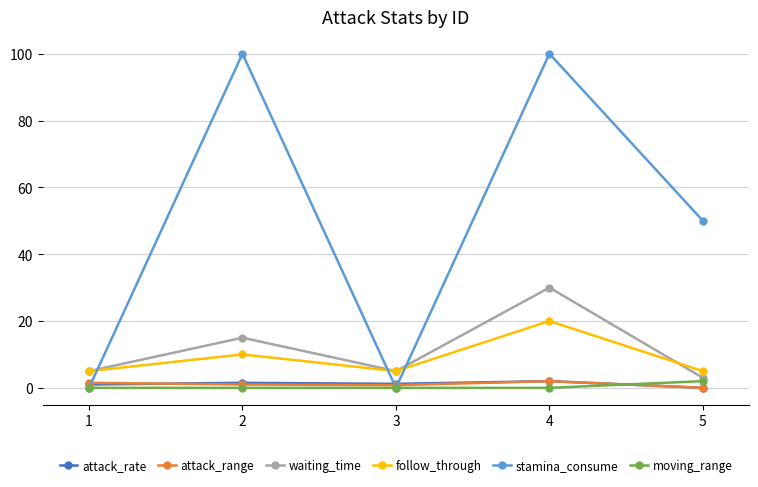

Which series has the widest spread of values?

stamina_consume